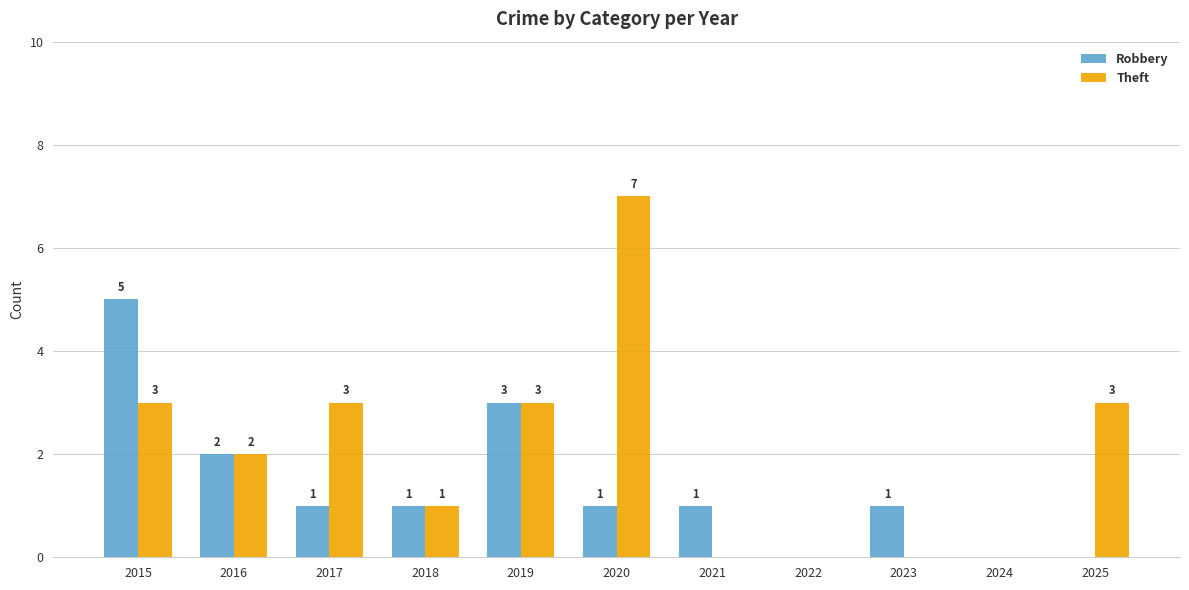

Is it true that Robbery equals 1 at 2023?

True